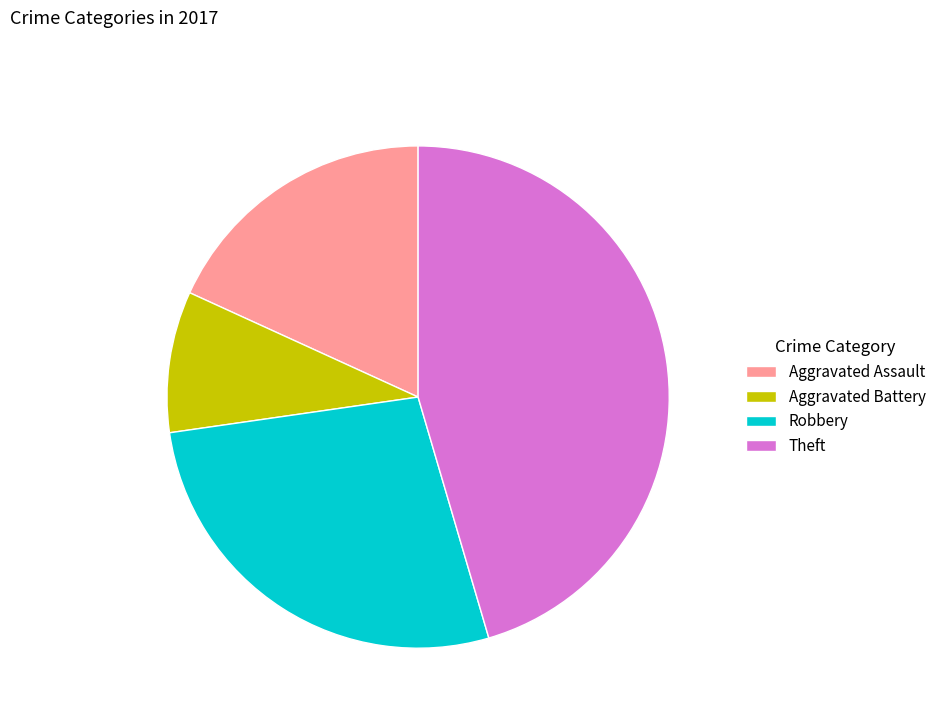

Which category has the biggest portion of the pie?

Theft